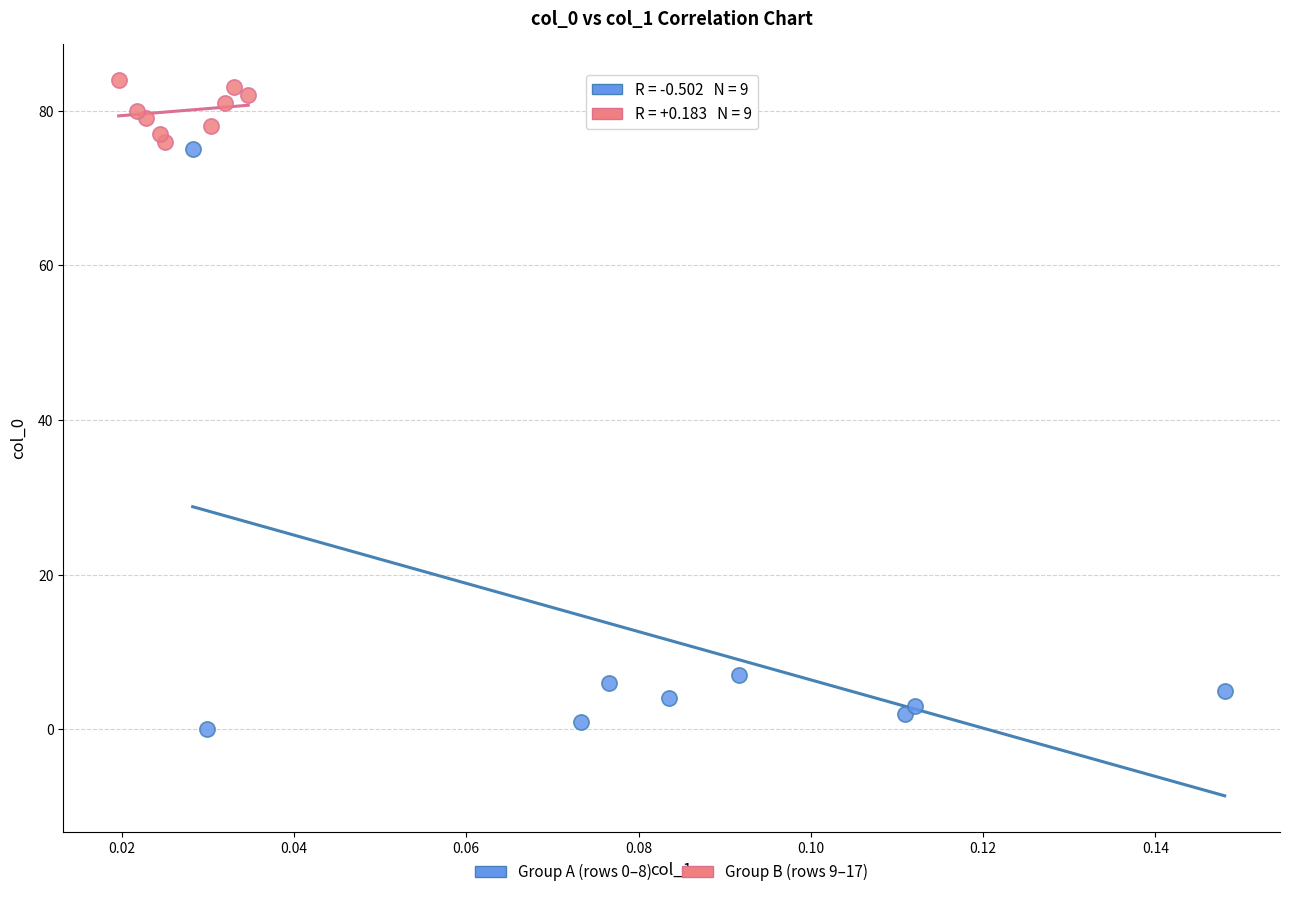

Which series has the widest spread of Y values?

Group A (rows 0–8)